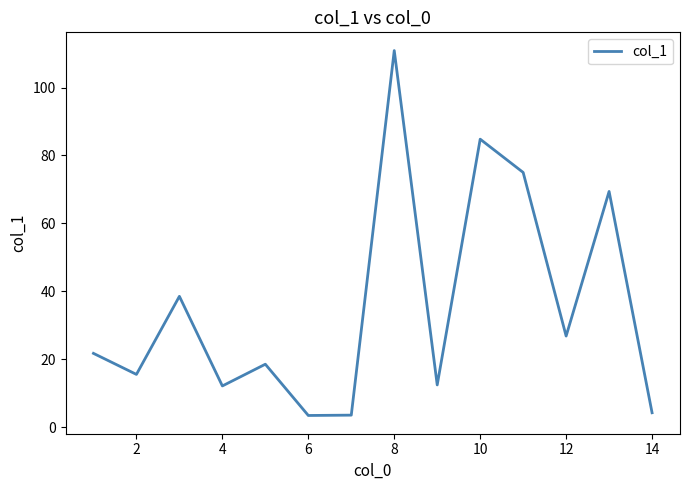

What is the difference between the maximum and minimum values?

107.5